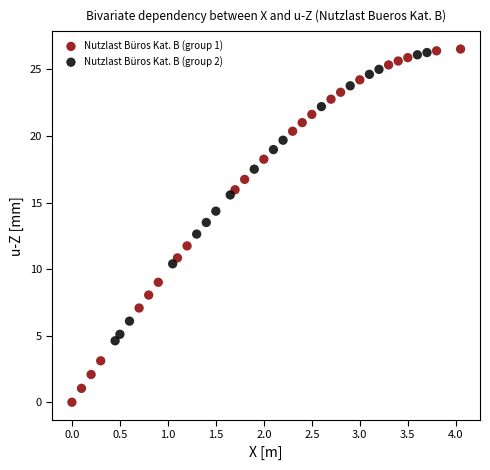

Which series has the largest Y range (max minus min)?

Nutzlast Büros Kat. B (group 1)